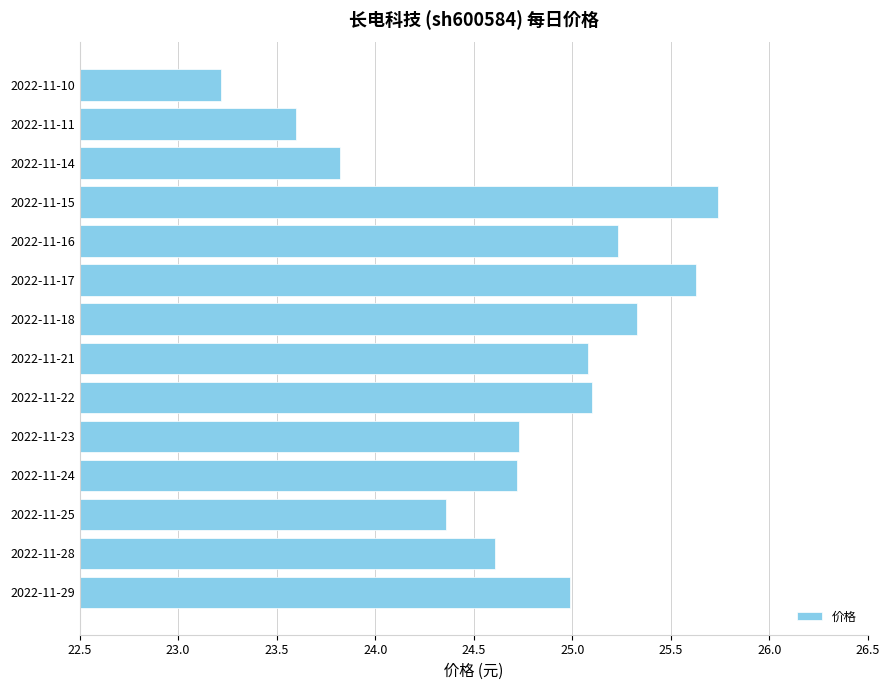

Read the value at 2022-11-17.

25.6